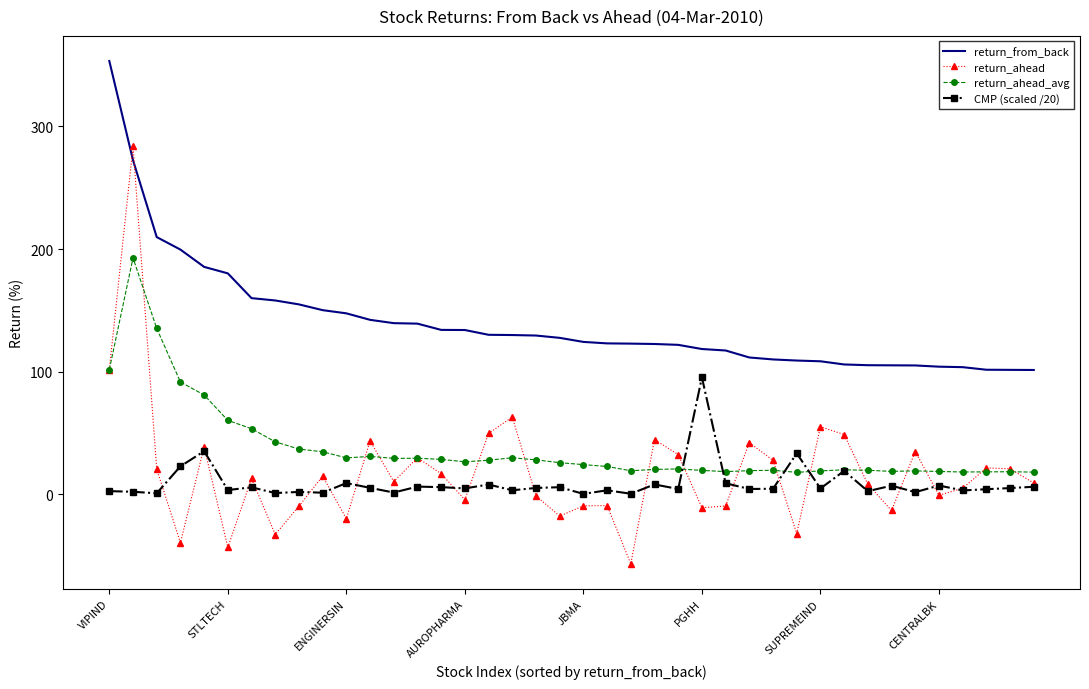

List the series in order of their peak value, lowest first.

CMP (scaled /20), return_ahead_avg, return_ahead, return_from_back